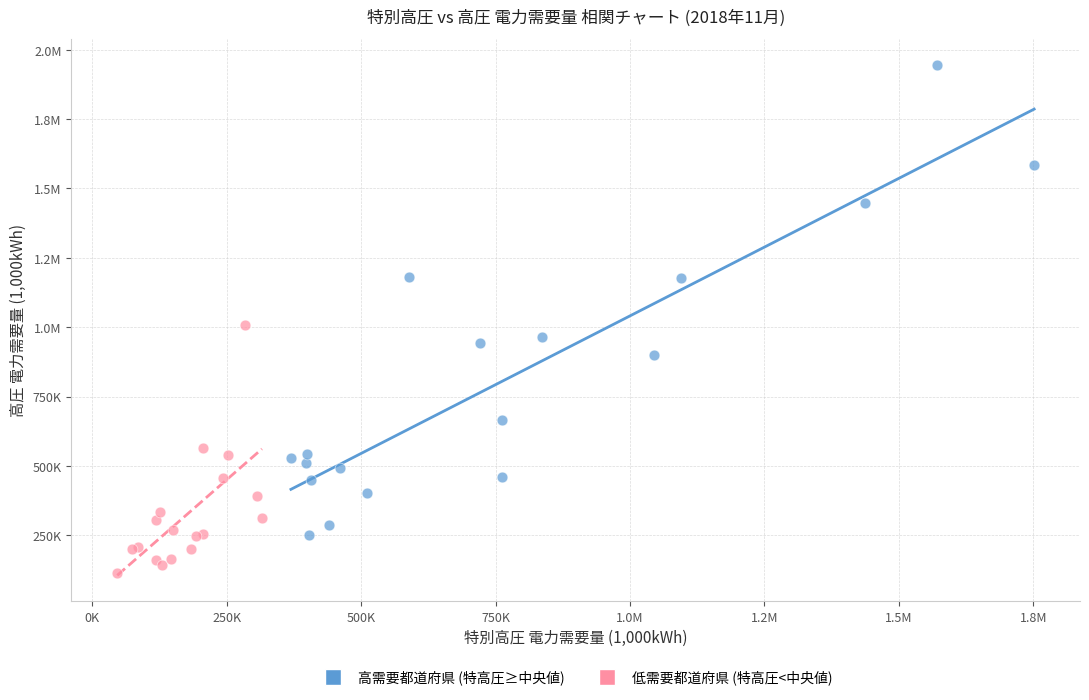

What are all the series names shown in the legend?

高需要都道府県 (特高圧≥中央値), 低需要都道府県 (特高圧<中央値)